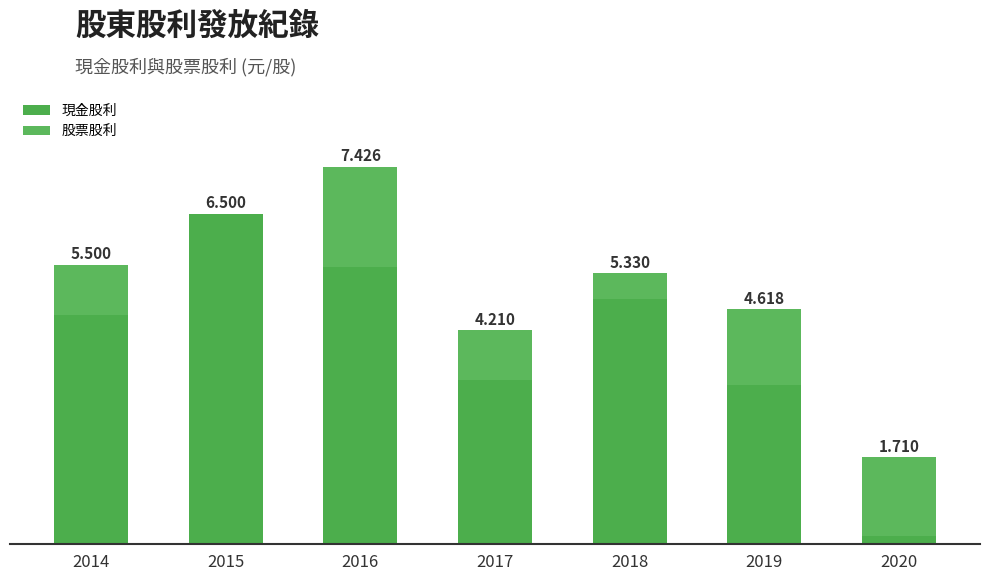

Are the bars grouped side by side (vs. stacked)?

No